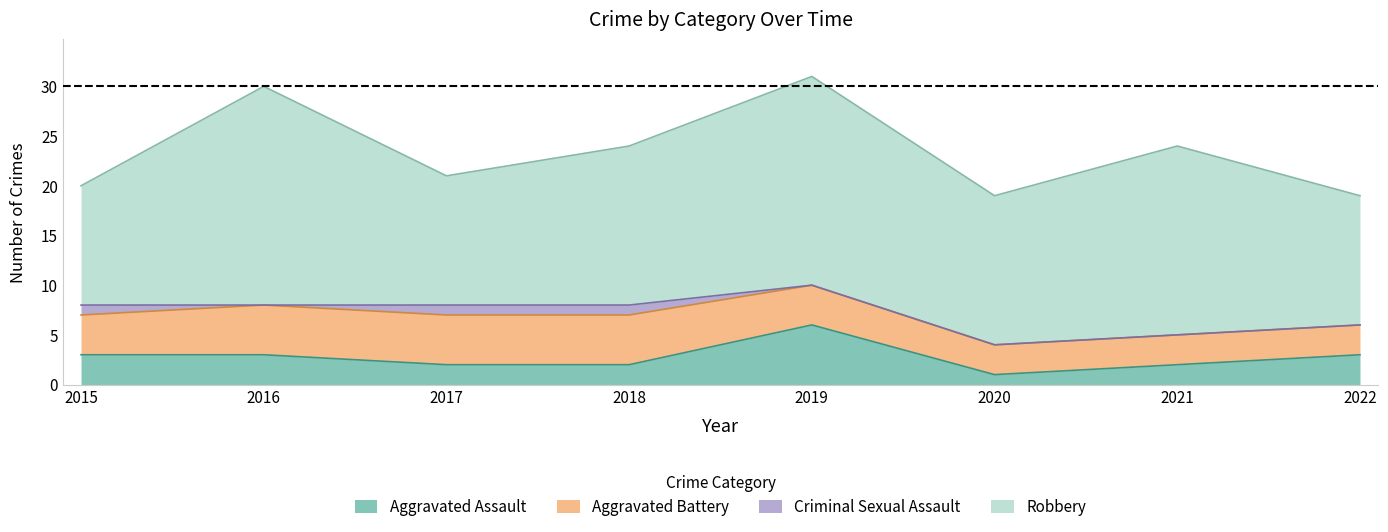

The value of Criminal Sexual Assault at 2017 is 1. True or false?

True